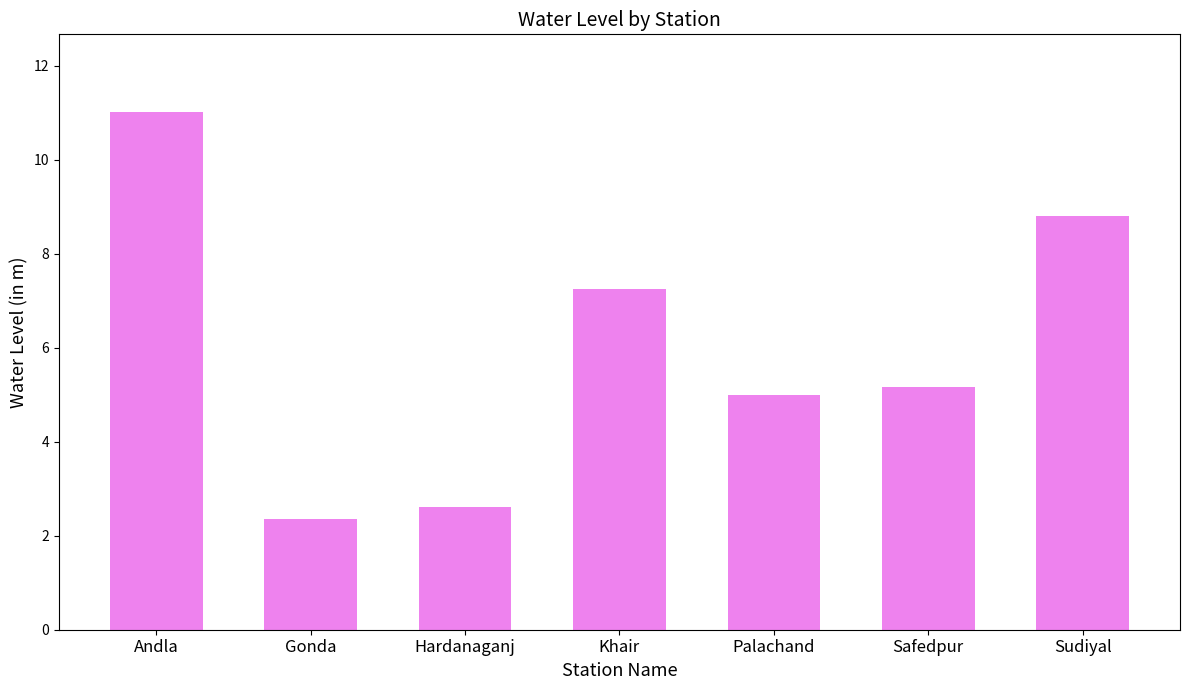

What is the minimum value shown in the chart?

2.4